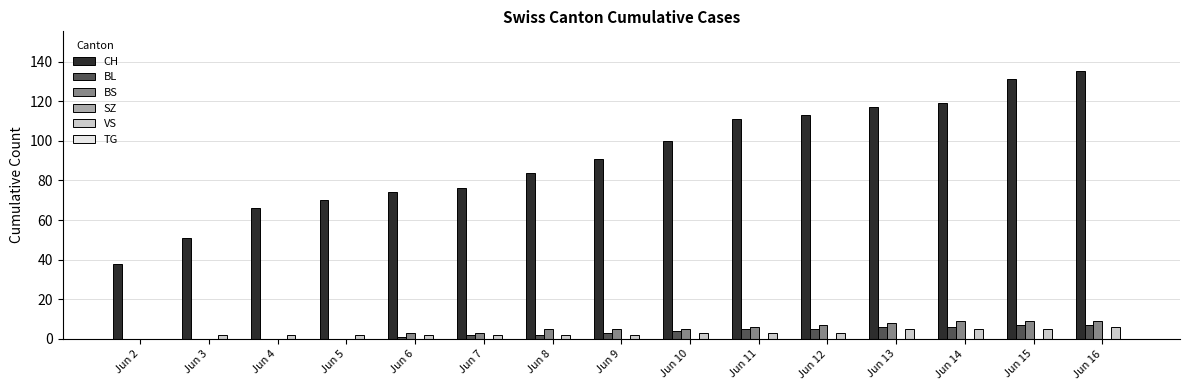

How many groups of bars are there?

15